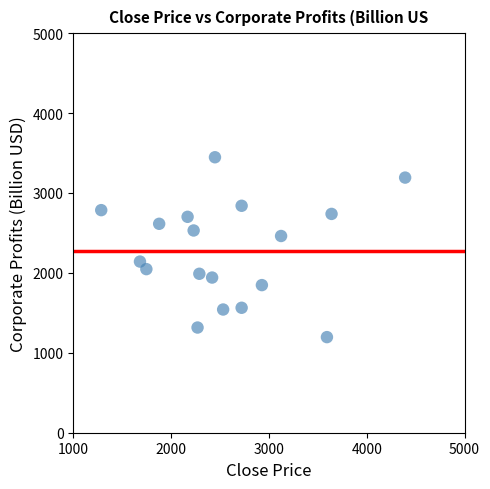

What is the range of X values (max minus min)?

3109.1